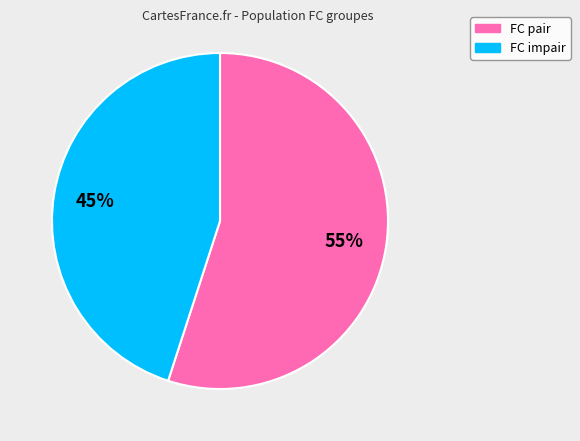

What is the smallest slice in the pie chart?

FC impair